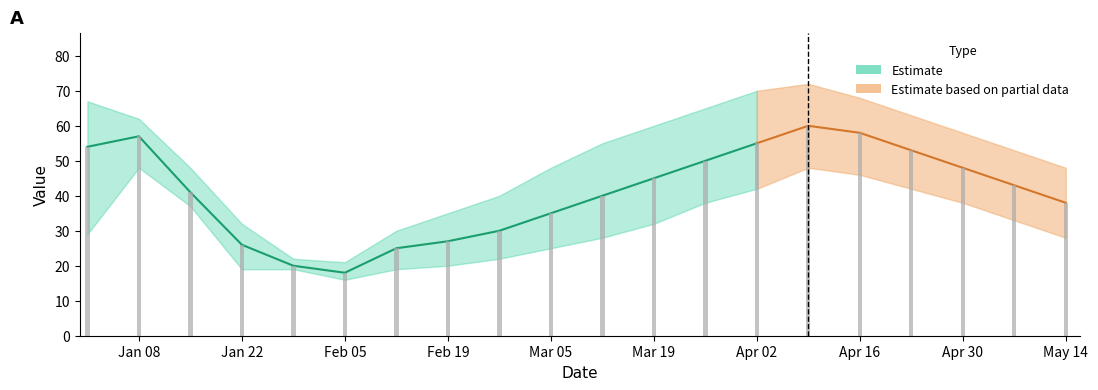

How many values in the value series exceed 43?

9